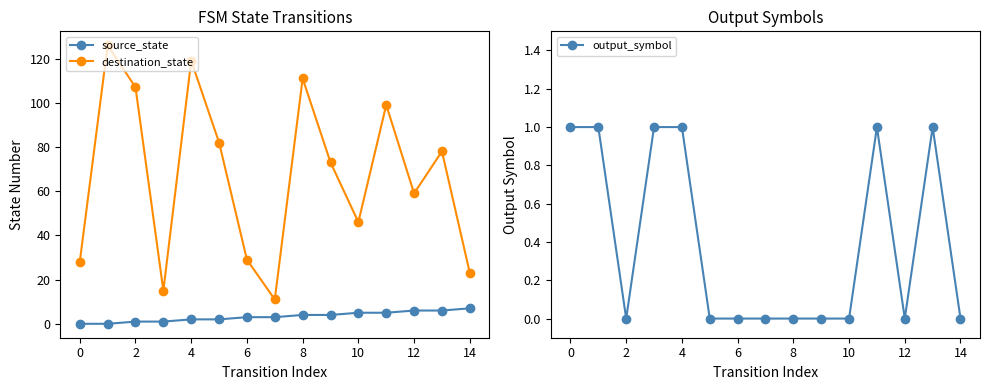

At how many categories does at least one series exceed 3?

15